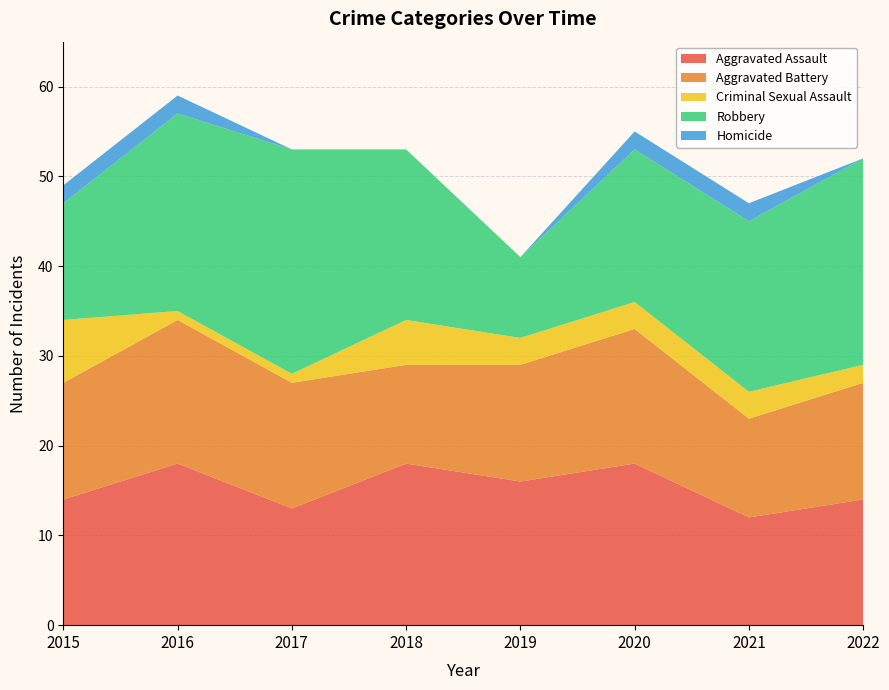

Reading right to left, extract all data points from this chart.

Aggravated Assault: 14	12	18	16	18	13	18	14
Aggravated Battery: 13	11	15	13	11	14	16	13
Criminal Sexual Assault: 2	3	3	3	5	1	1	7
Robbery: 23	19	17	9	19	25	22	13
Homicide: 0	2	2	0	0	0	2	2